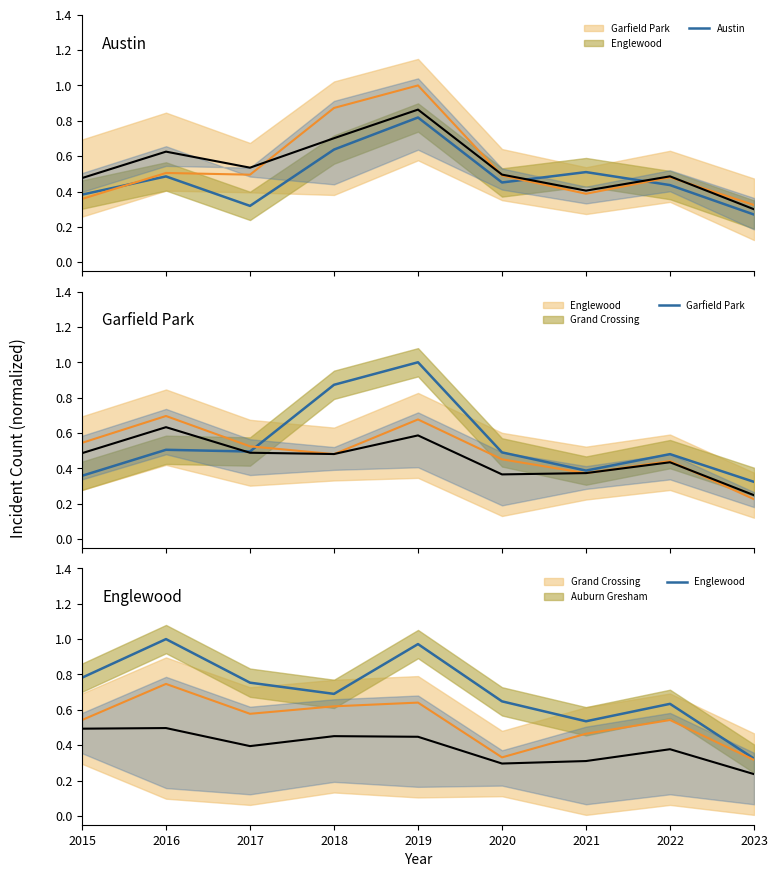

At which category does the chart reach its peak across all series?

2019